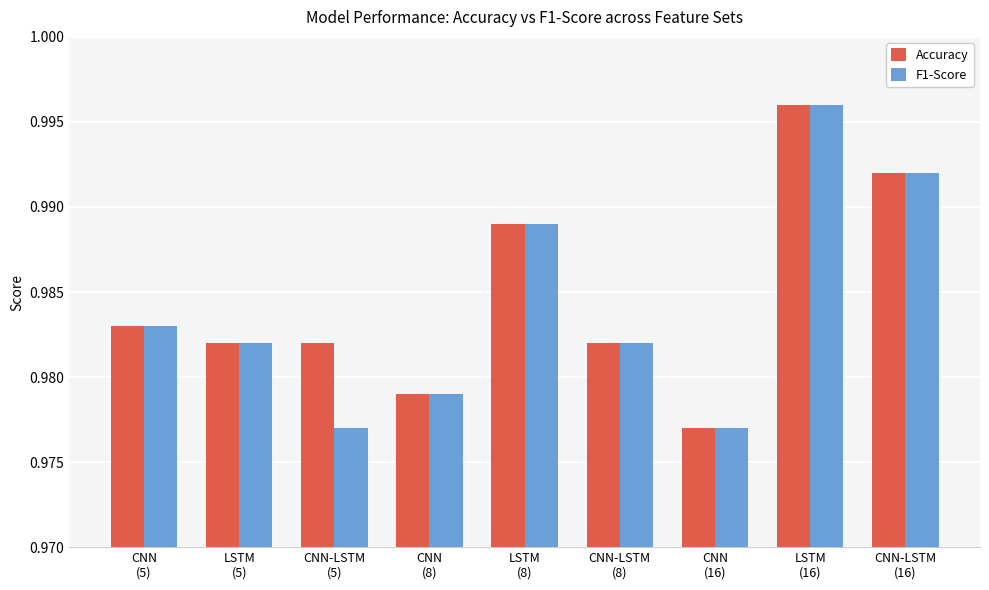

At CNN-LSTM
(5), list the series in order from largest to smallest.

Accuracy, F1-Score